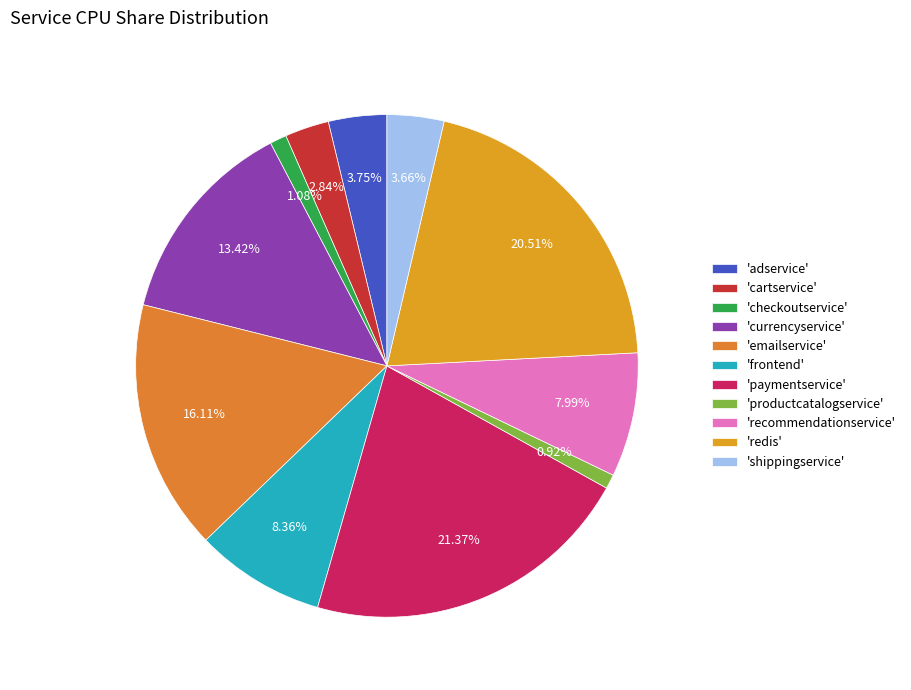

Count the number of slices in the pie.

11